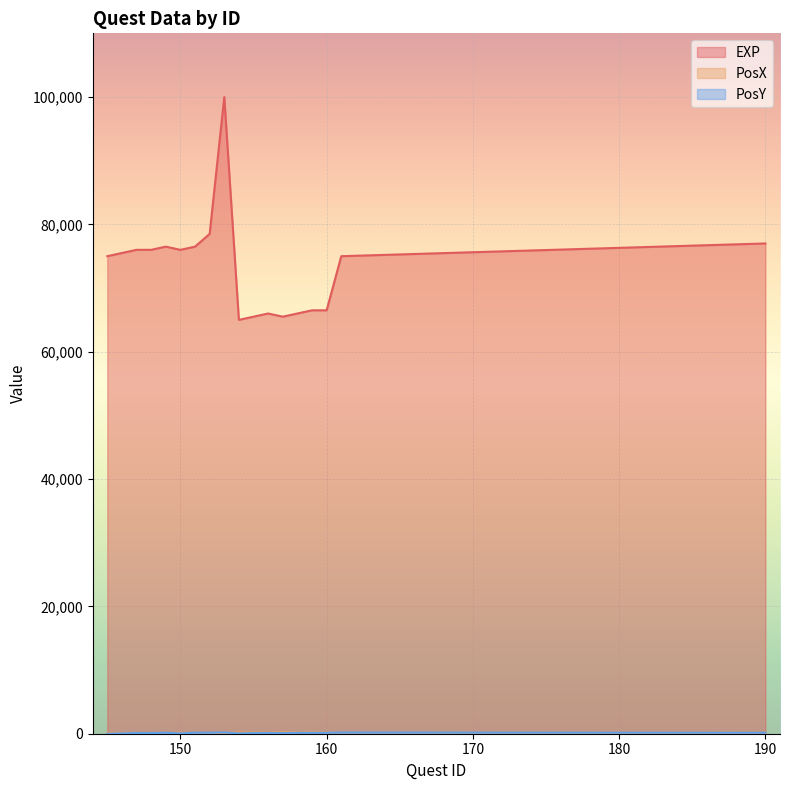

True or false: EXP and PosY cross at least once.

False